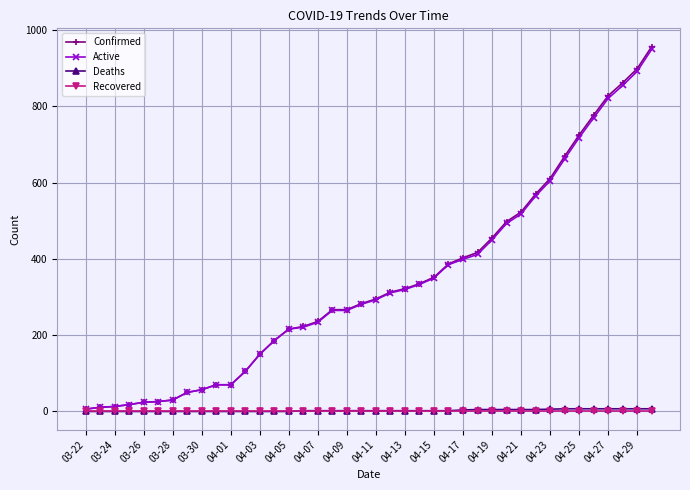

What is the maximum value for Active?

950